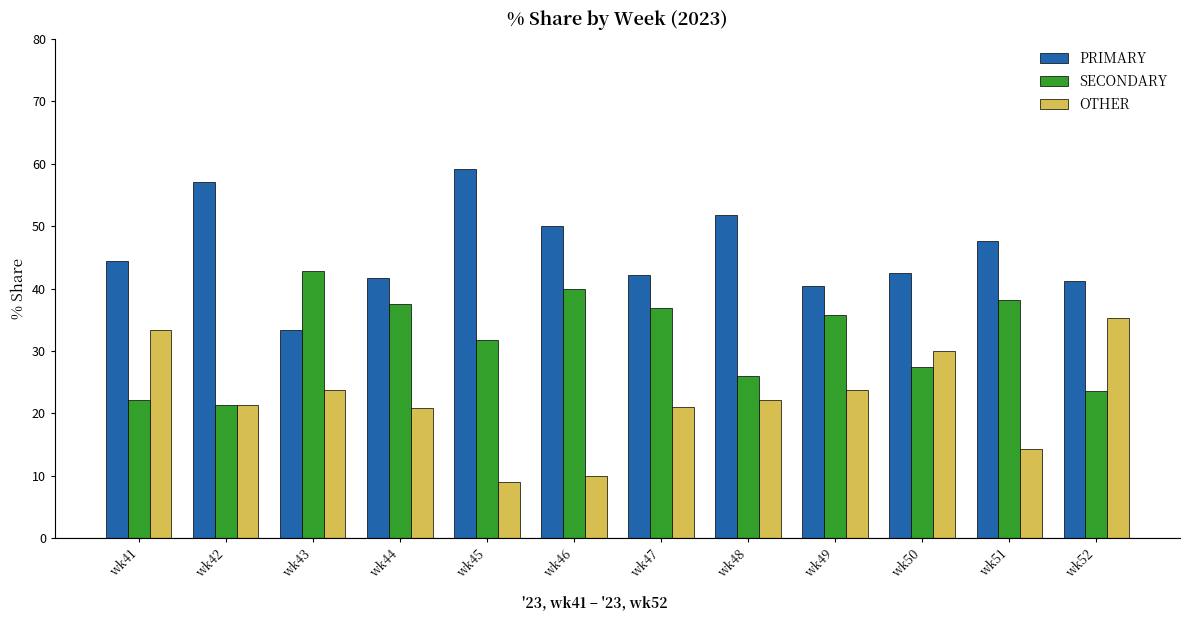

At how many categories does at least one series exceed 10?

12